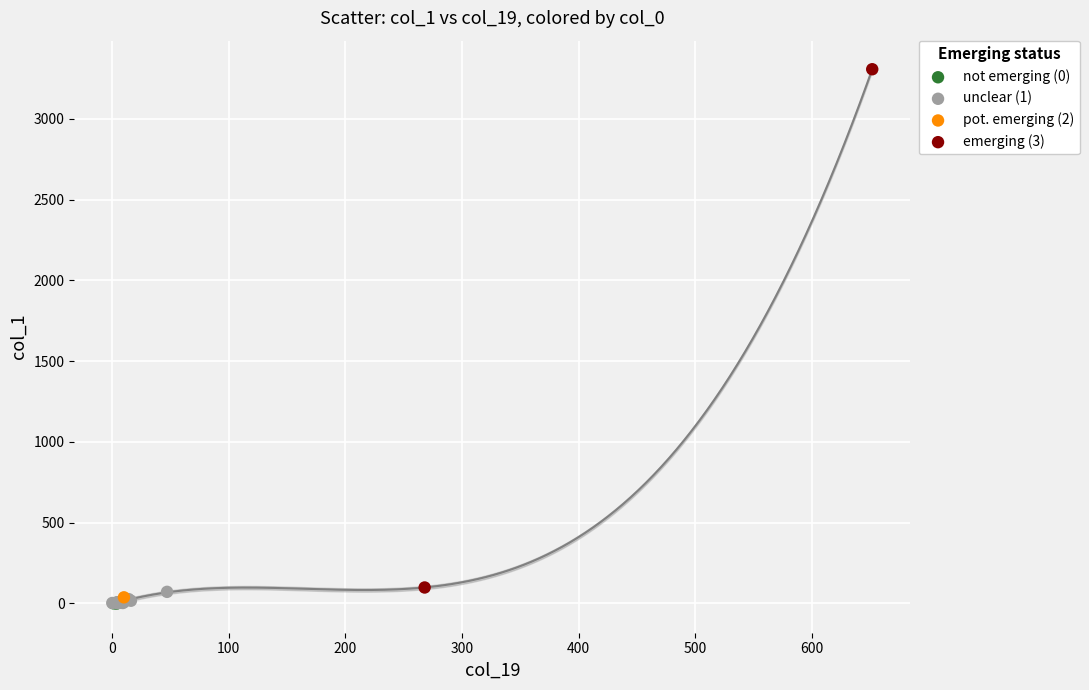

What are all the series names shown in the legend?

not emerging (0), unclear (1), pot. emerging (2), emerging (3)